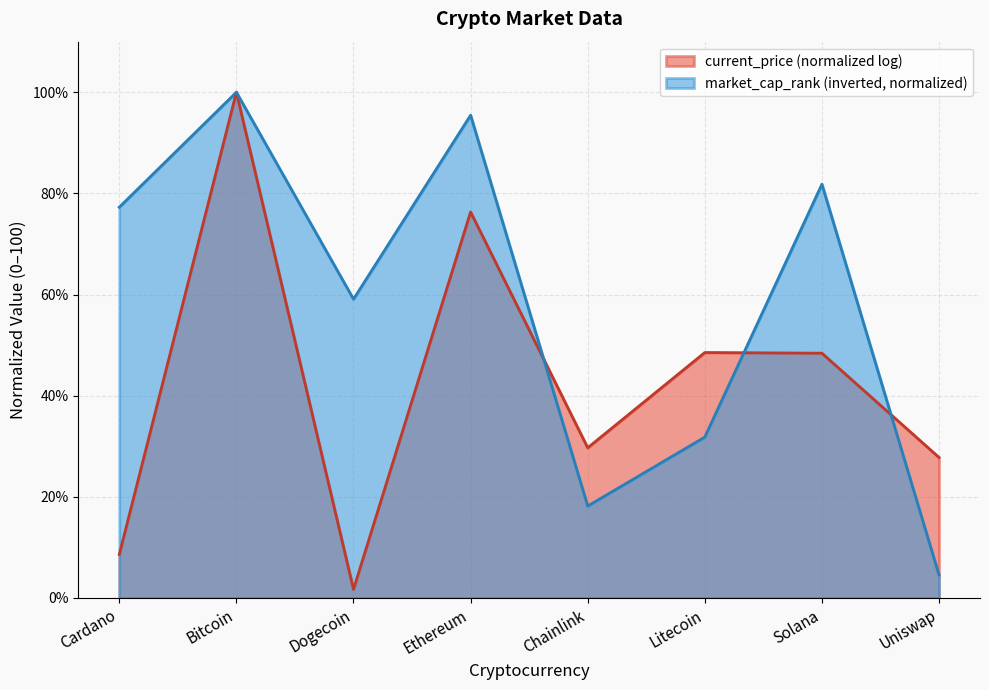

How many data points are less than 77?

4